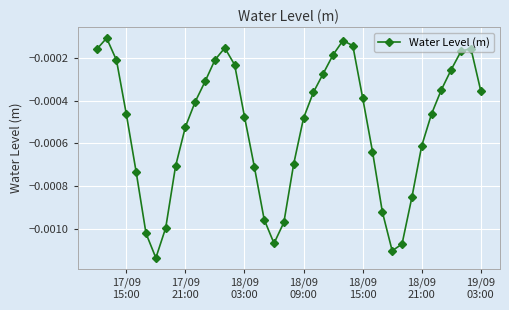

Does the chart display data point markers on the line(s)?

Yes